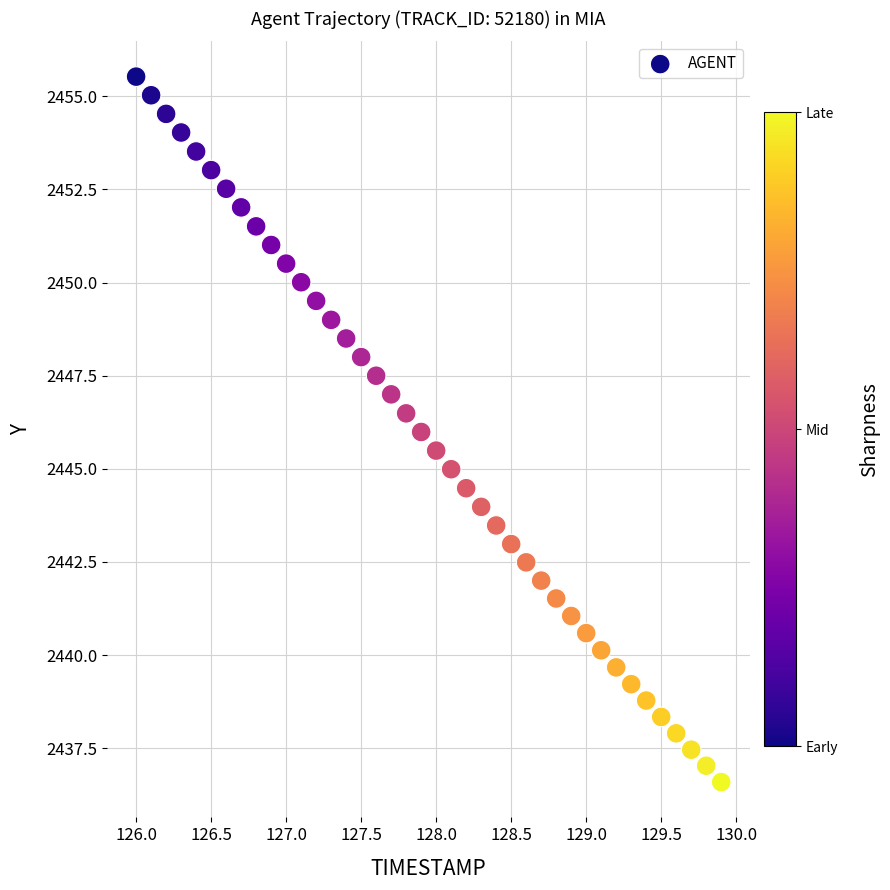

What is the range of X values (max minus min)?

3.9